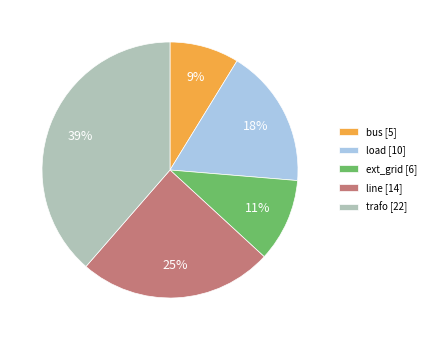

Approximately how many times larger is the value at trafo [22] compared to load [10]?

2.2